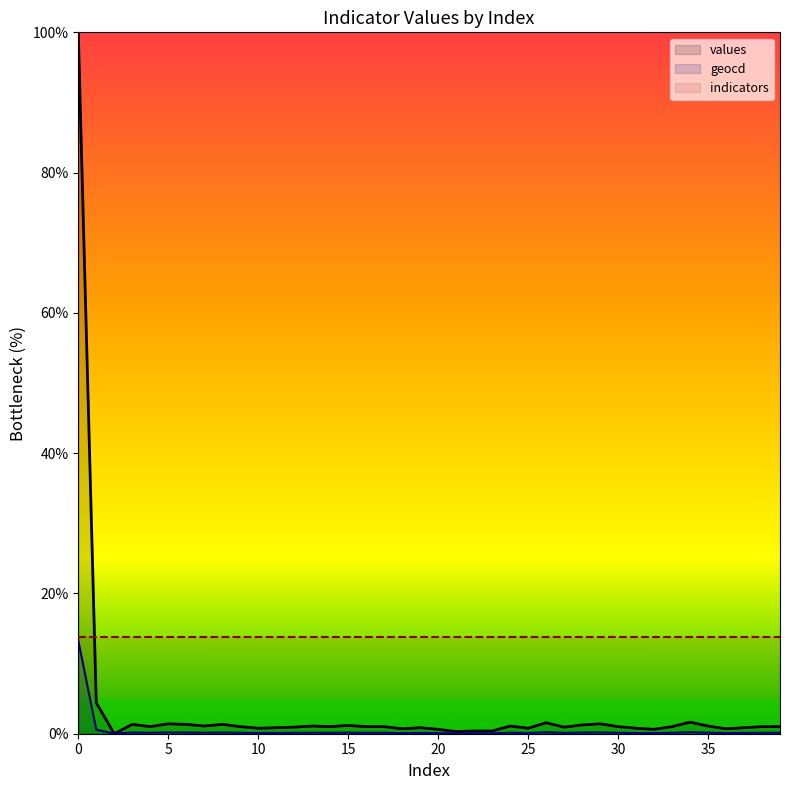

Does the chart have visible grid lines?

No